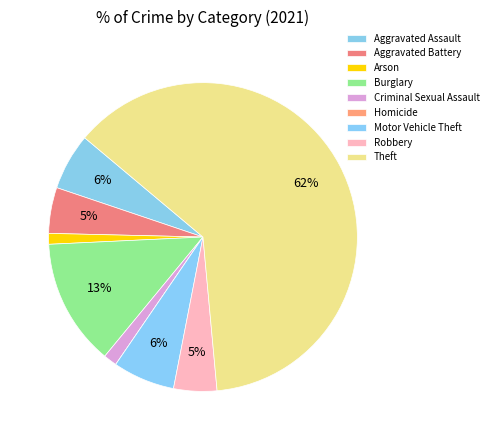

To the nearest percent, what portion does Aggravated Assault represent?

6%